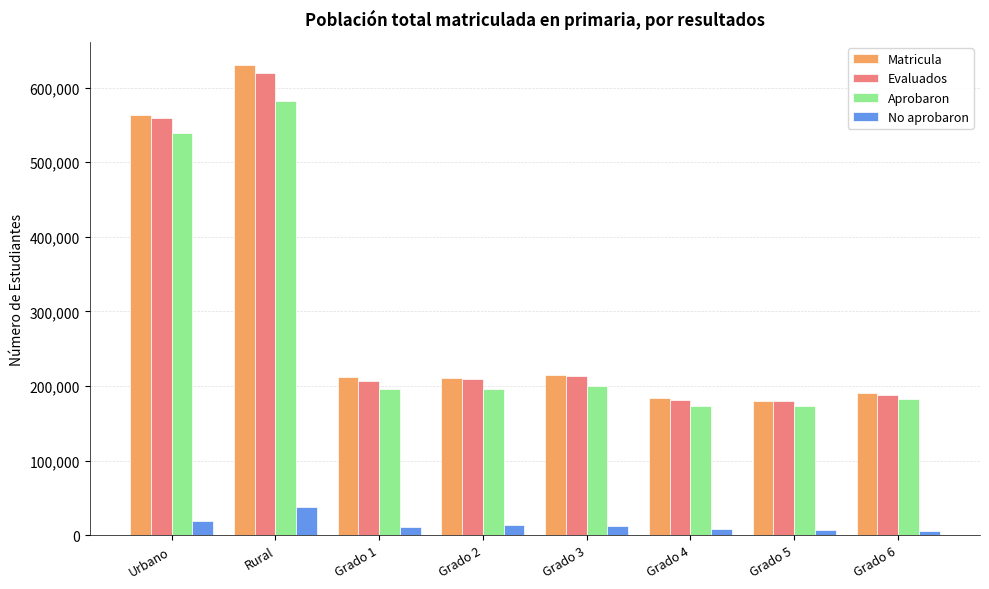

At which category does the chart reach its peak across all series?

Rural